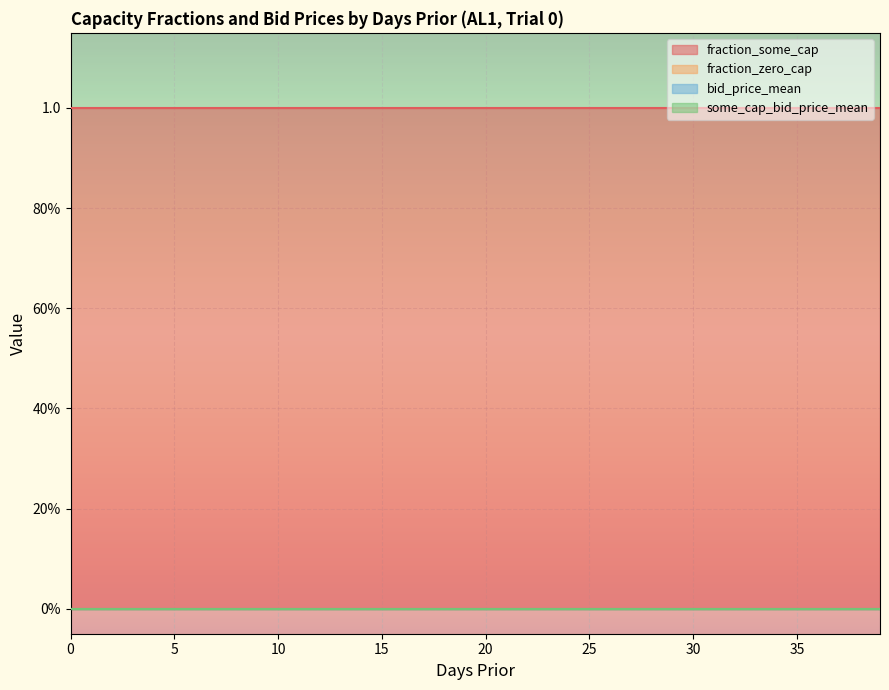

True or false: fraction_zero_cap and fraction_some_cap intersect in this chart.

False